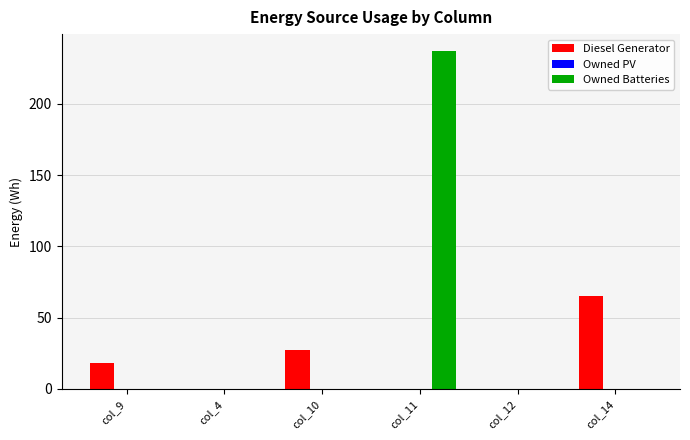

Which series changed the most between col_11 and col_14?

Owned Batteries